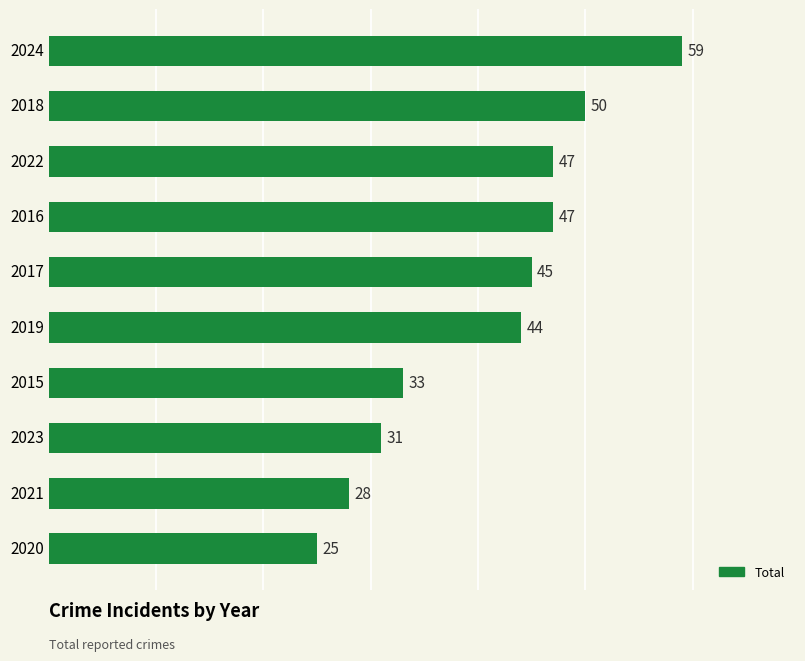

What position from the top is 2016?

4